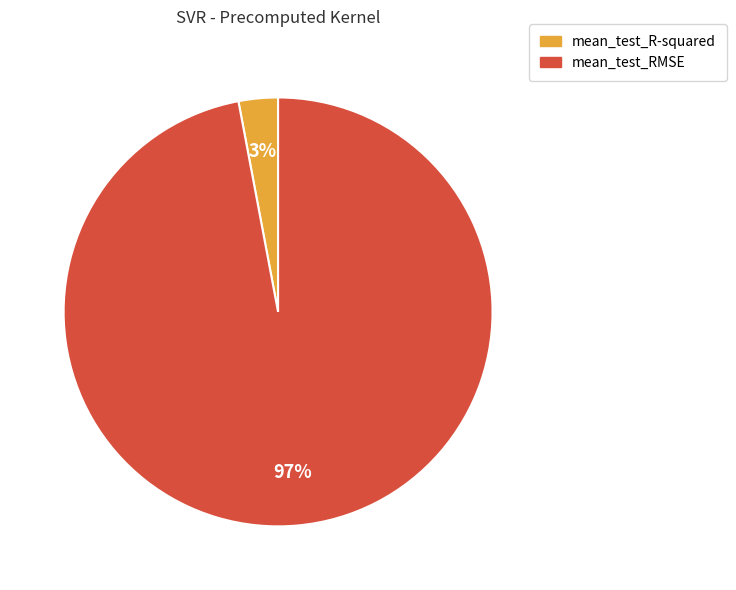

To the nearest percent, what is the difference between the largest and smallest slice percentages?

94%